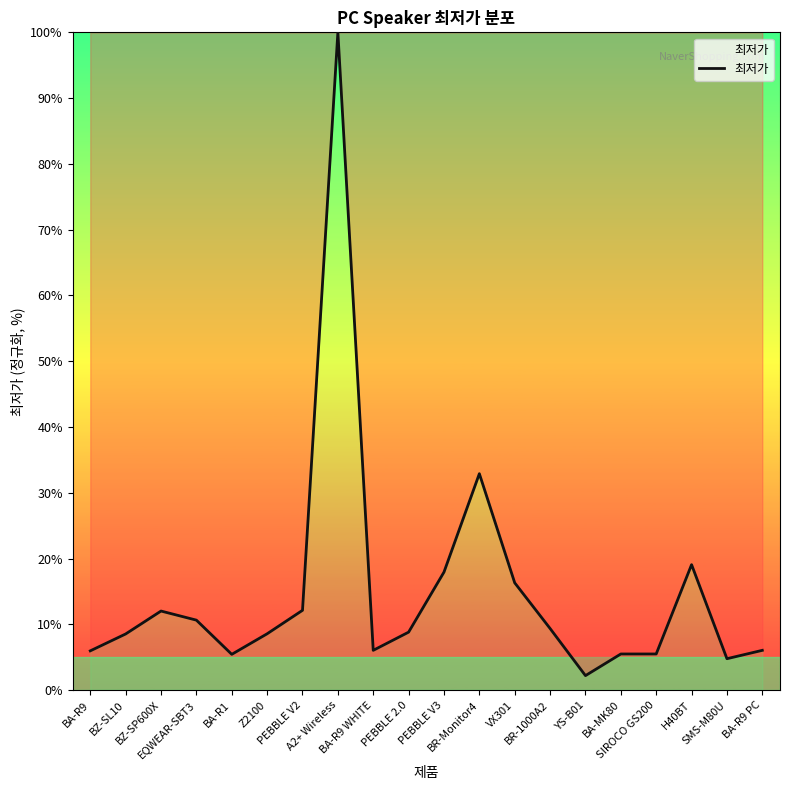

The chart shows a value of 6.1 at BA-R9 WHITE. True or false?

True